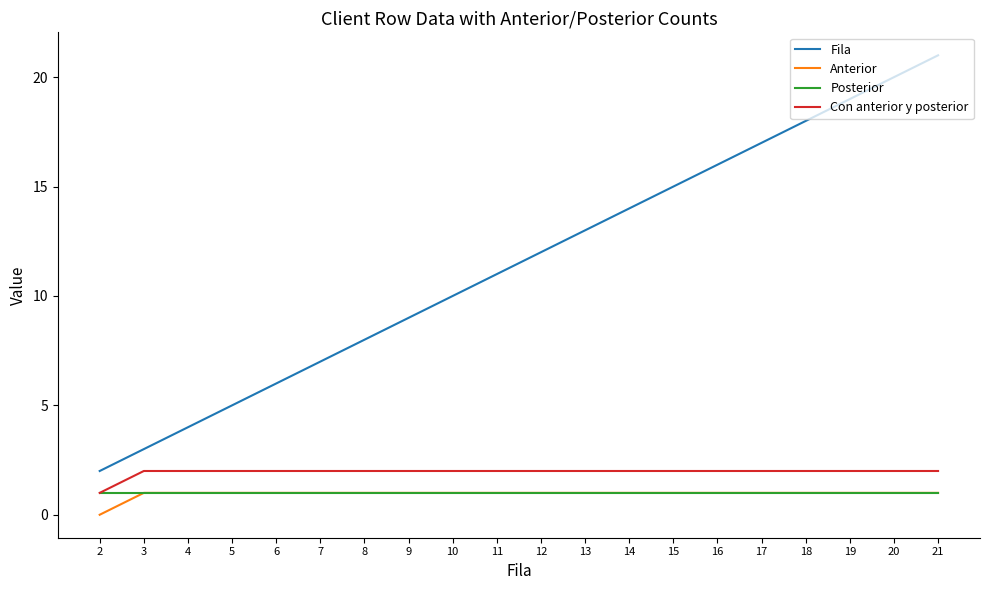

What is the average value of the Anterior series?

1